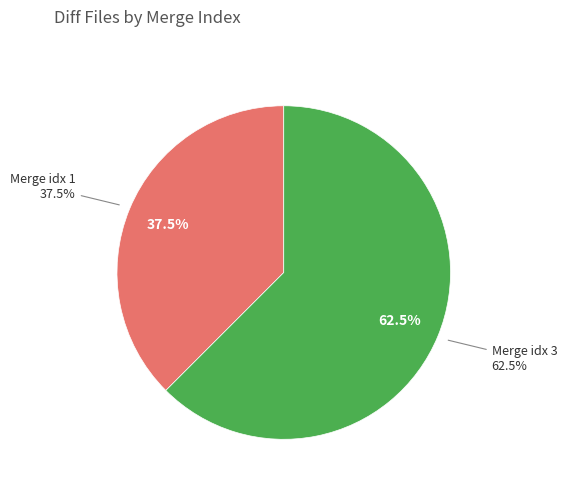

Which slice is the largest?

3